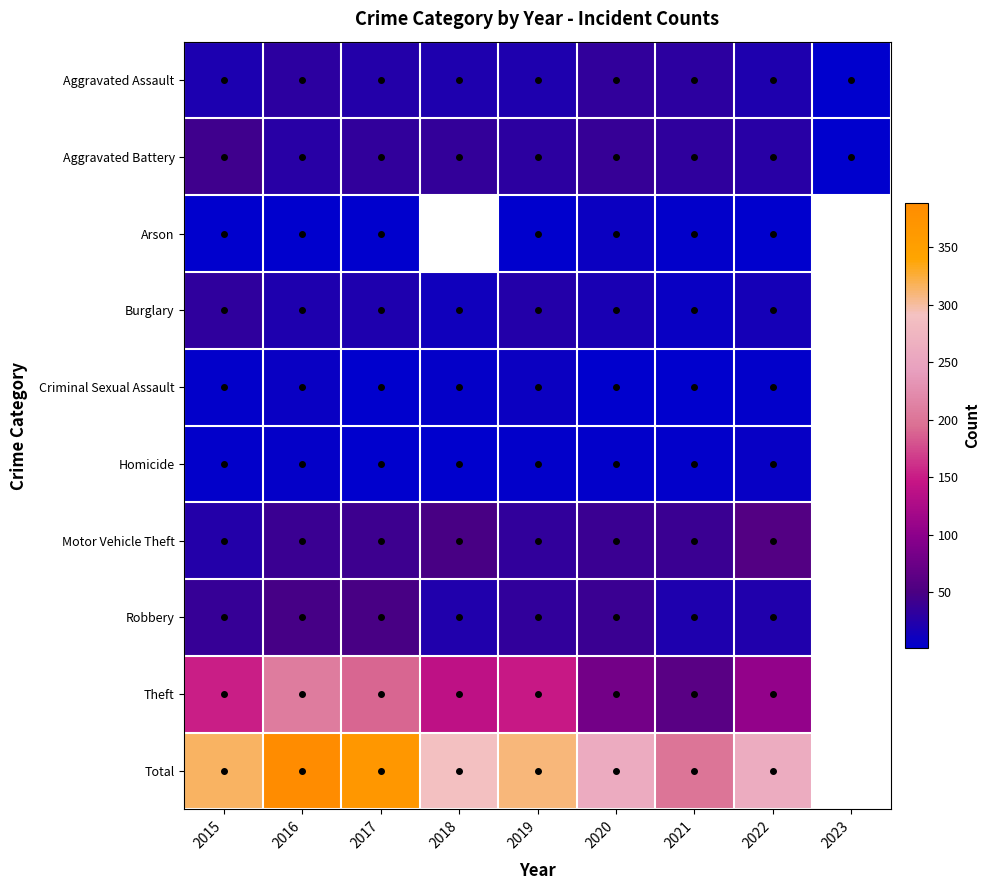

List the labels in order of Aggravated Battery value, largest first.

2015, 2020, 2018, 2017, 2021, 2019, 2016, 2022, 2023